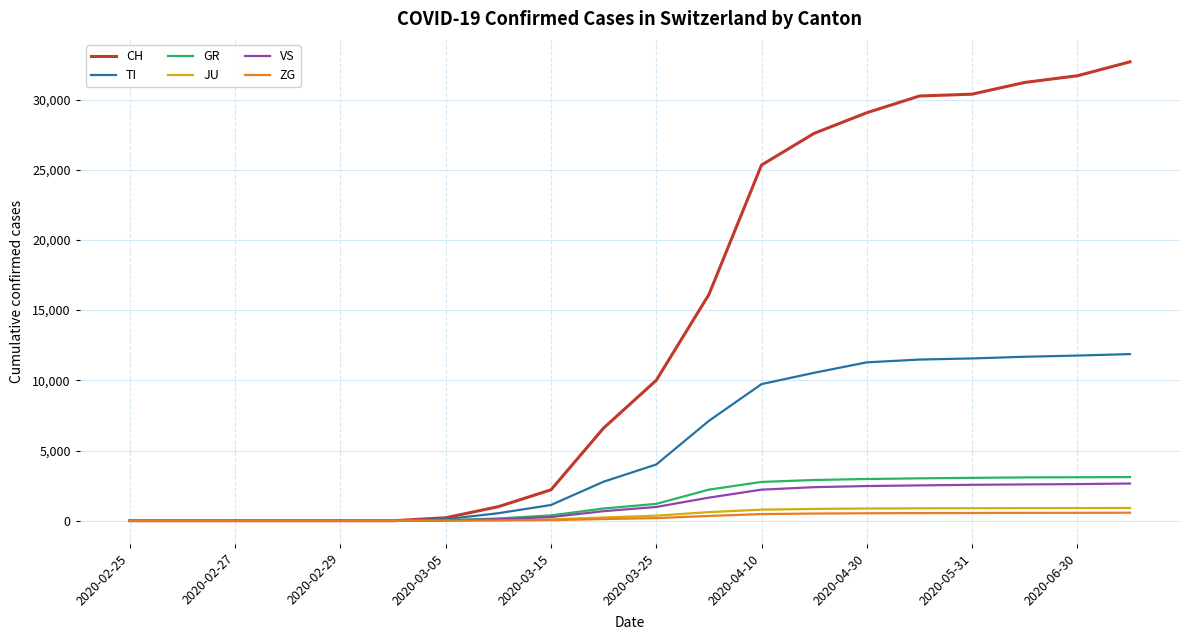

What is the highest value of the JU series?

907